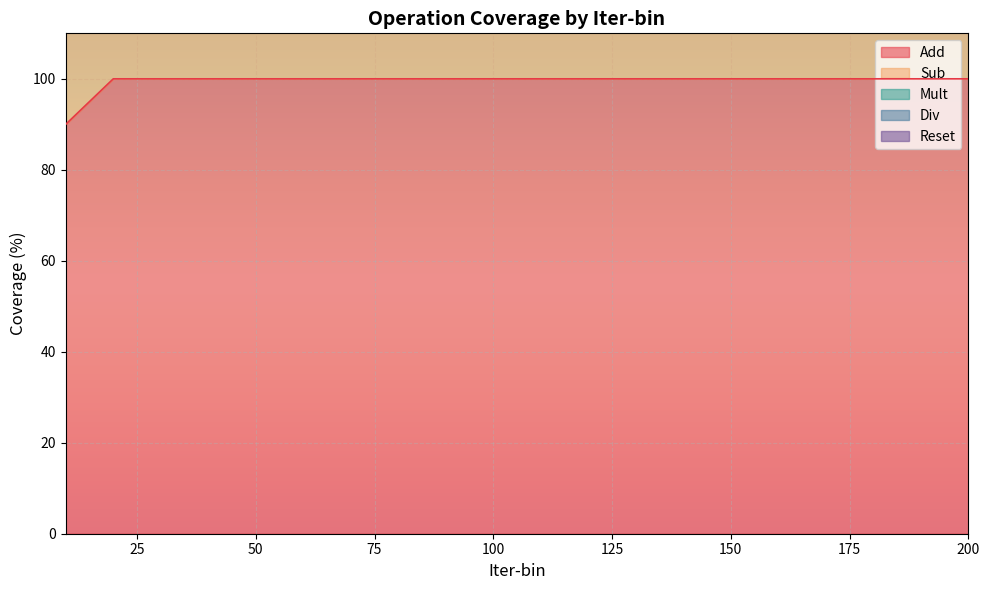

What is the sum of the Mult values at 150 and 110?

600